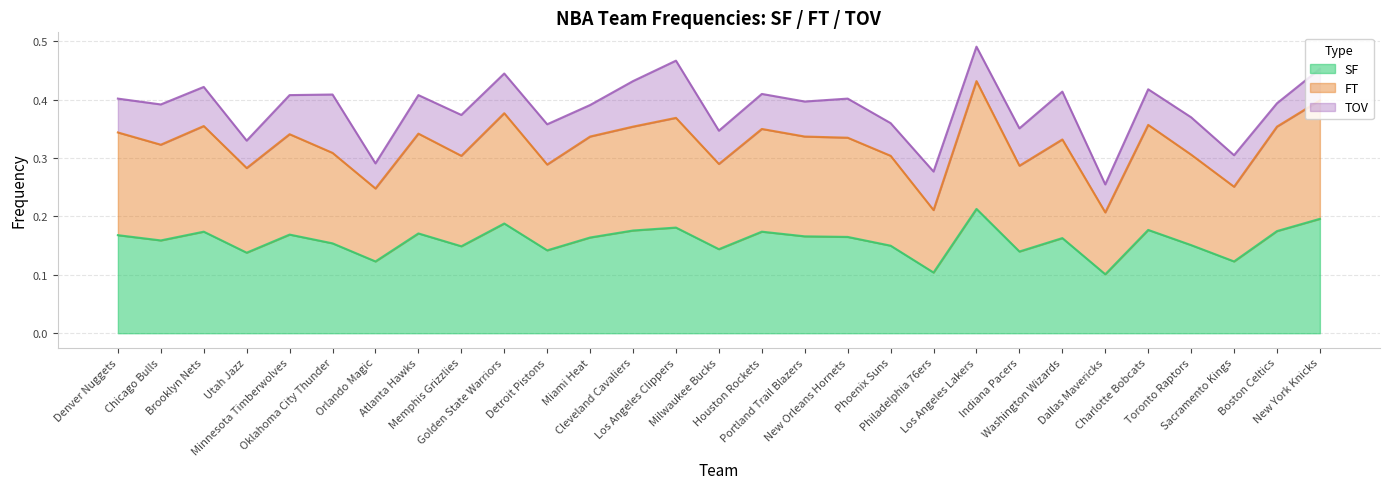

Where is the first local minimum for FT?

Chicago Bulls